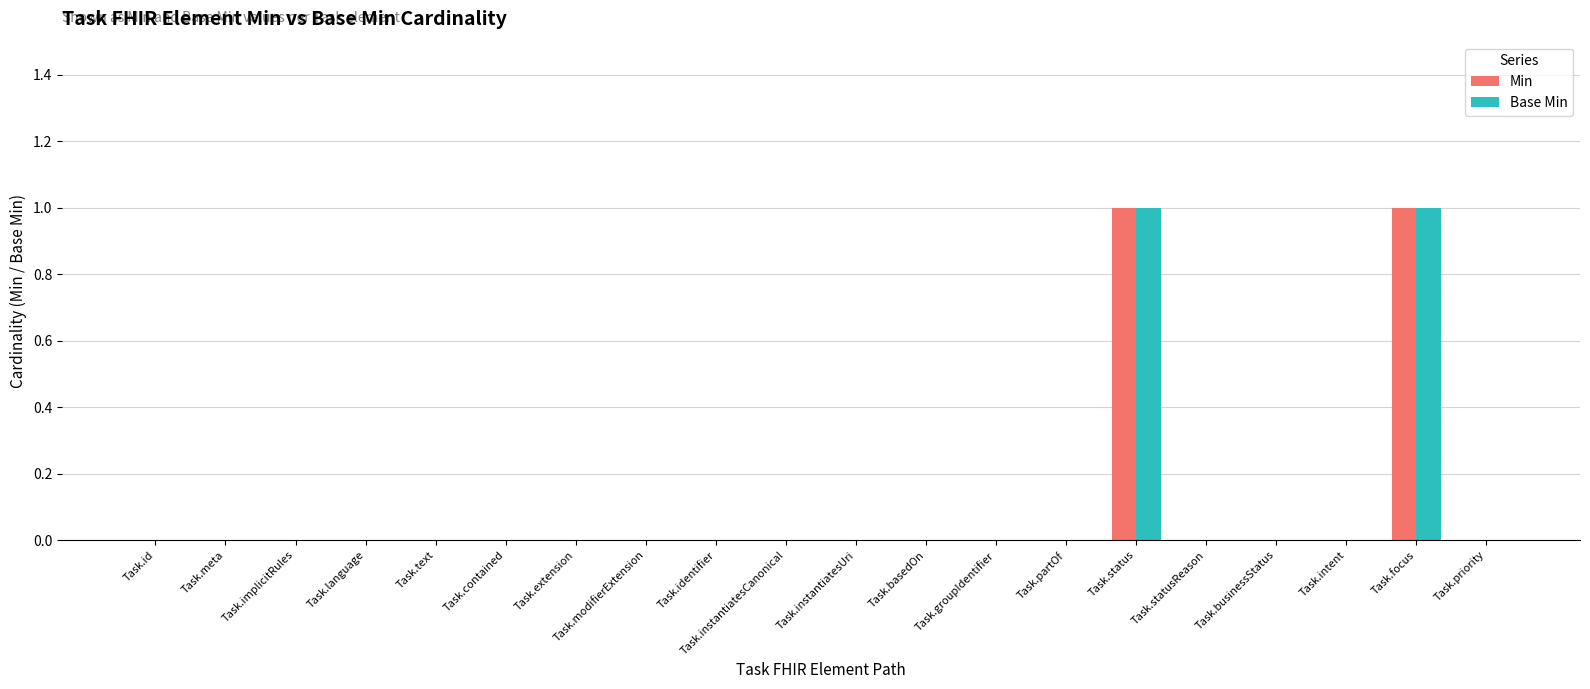

Reading left to right, extract all data points from this chart.

Min: 0	0	0	0	0	0	0	0	0	0	0	0	0	0	1	0	0	0	1	0
Base Min: 0	0	0	0	0	0	0	0	0	0	0	0	0	0	1	0	0	0	1	0